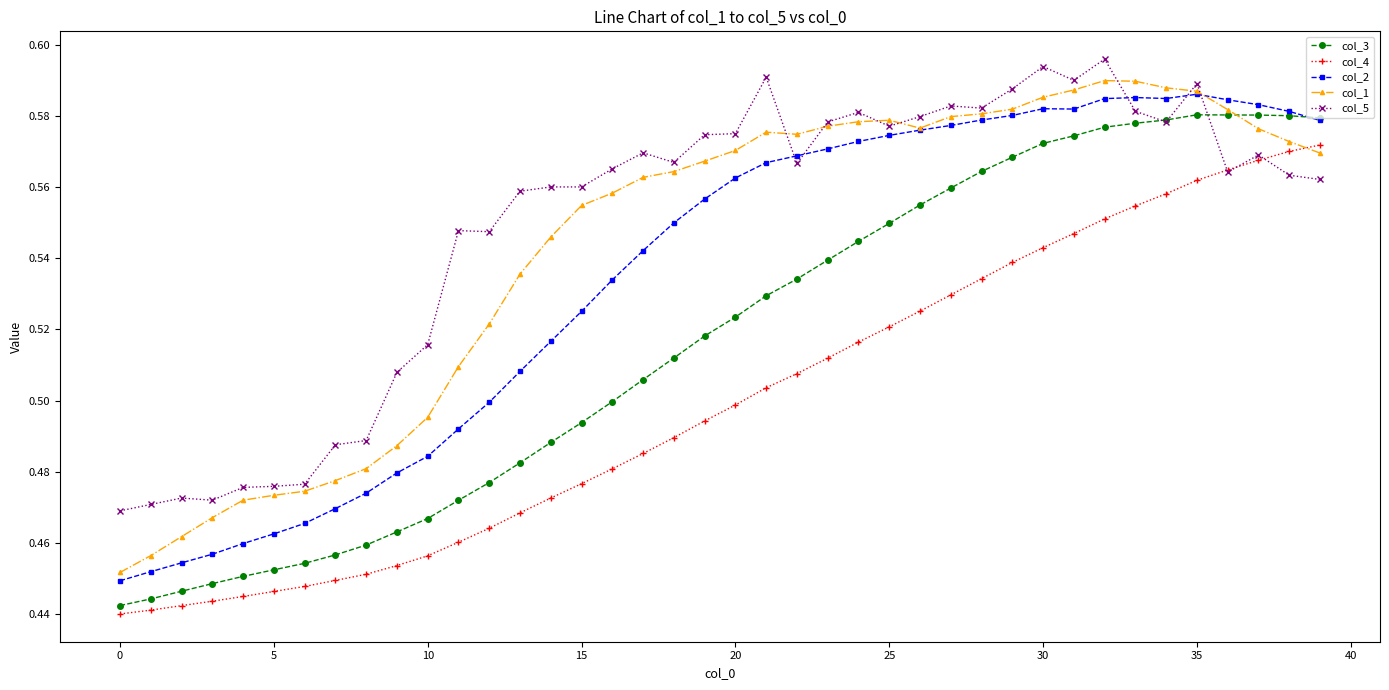

After their last crossing, which series has the higher values: col_1 or col_4?

col_4